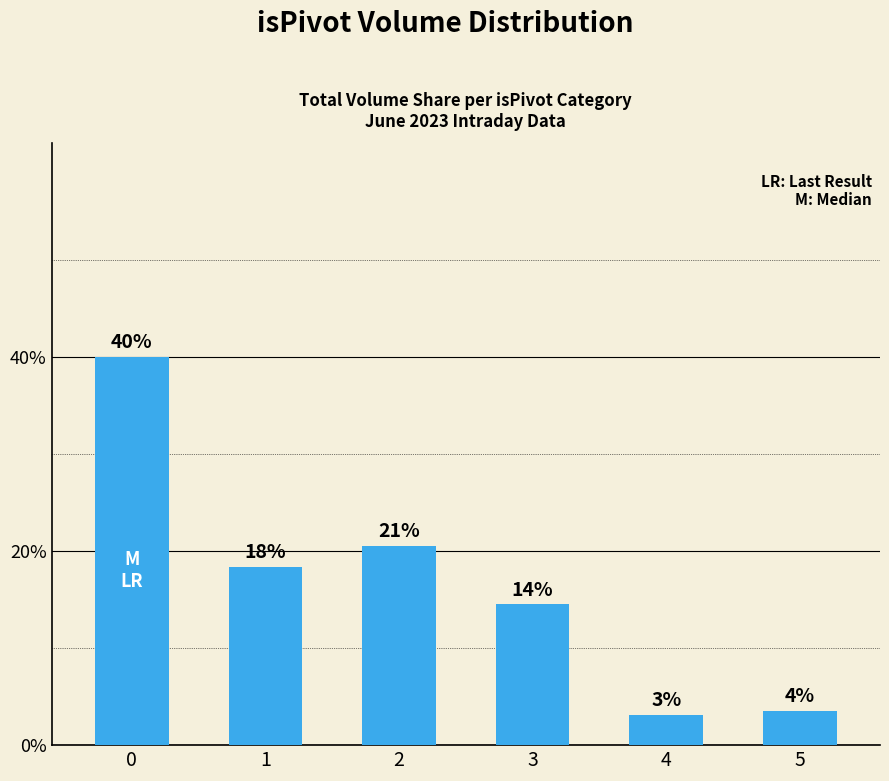

What is the average value?

16.7